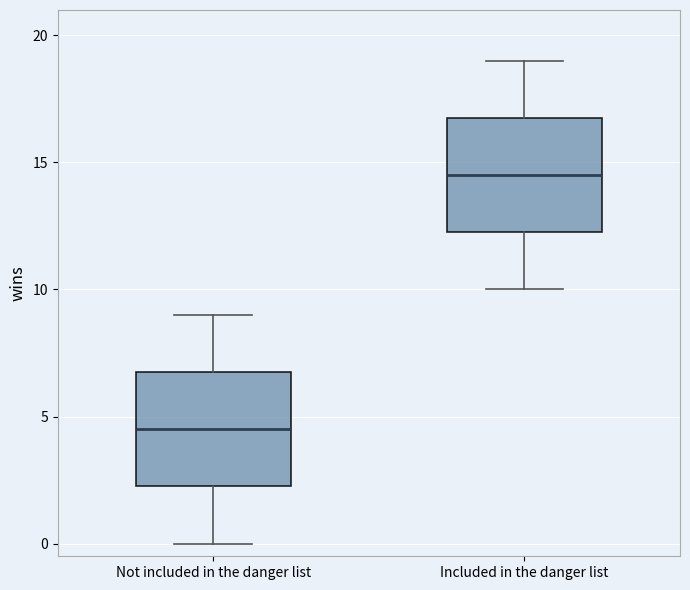

Reading left to right, read every box against the y-axis: the position of its median line, the range the box covers, and the ends of its whiskers. The values are not printed on the chart, so give them approximately, as read against the axis.

Not included in the danger list: median 4.5, box 2.5 to 7.0, whiskers 0.0 to 9.0
Included in the danger list: median 14.5, box 12.5 to 17.0, whiskers 10.0 to 19.0